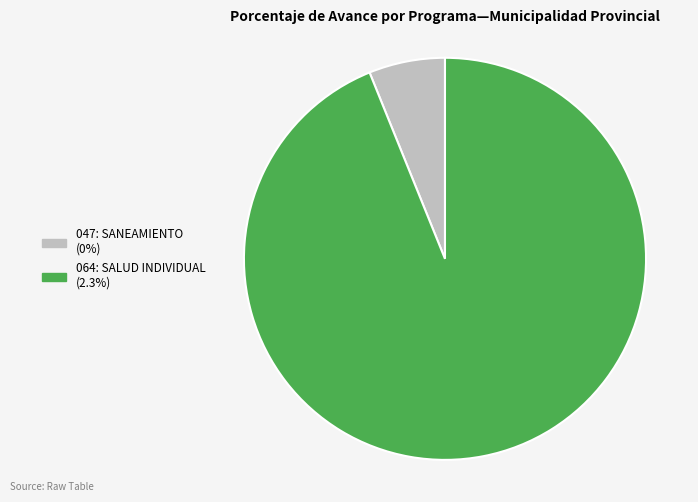

Rank the categories by value from highest to lowest.

064: SALUD INDIVIDUAL, 047: SANEAMIENTO